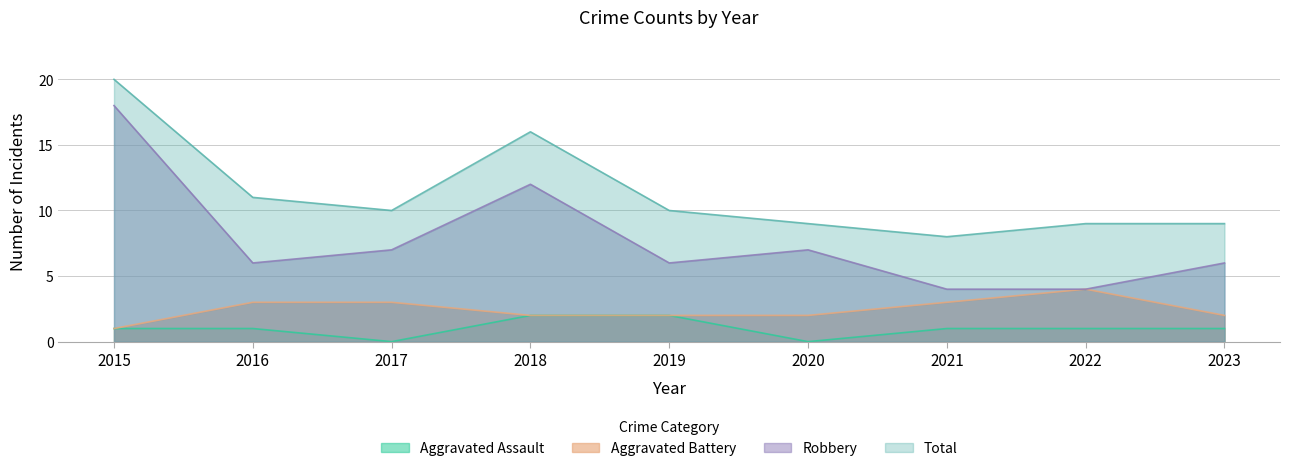

At which category does the chart reach its minimum across all series?

2017